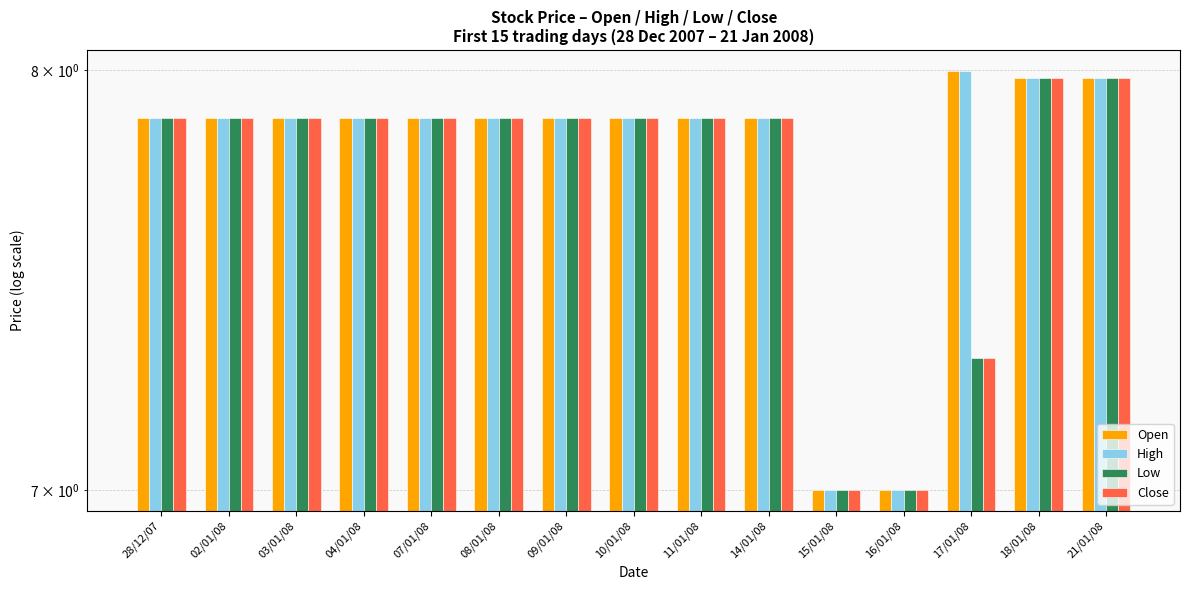

Read the High value at 11/01/08.

7.9